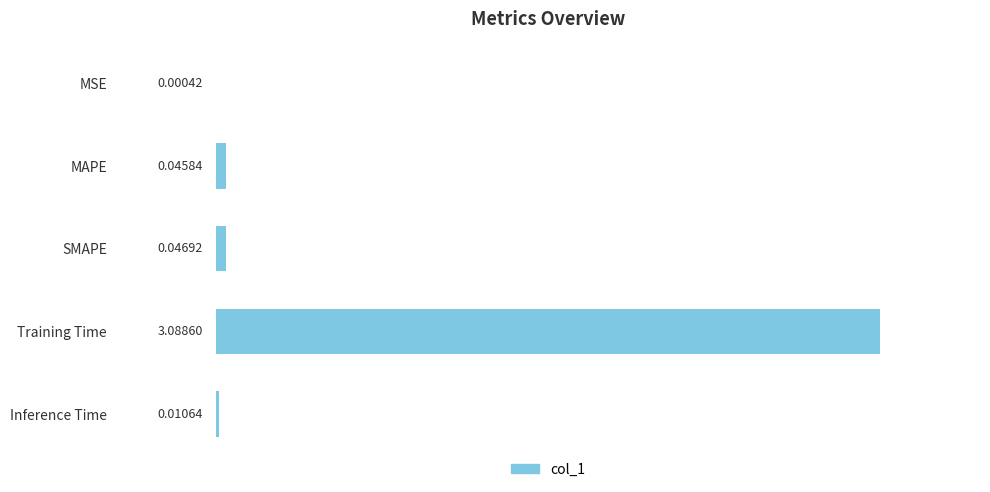

Between MAPE and MSE, which is larger?

MAPE